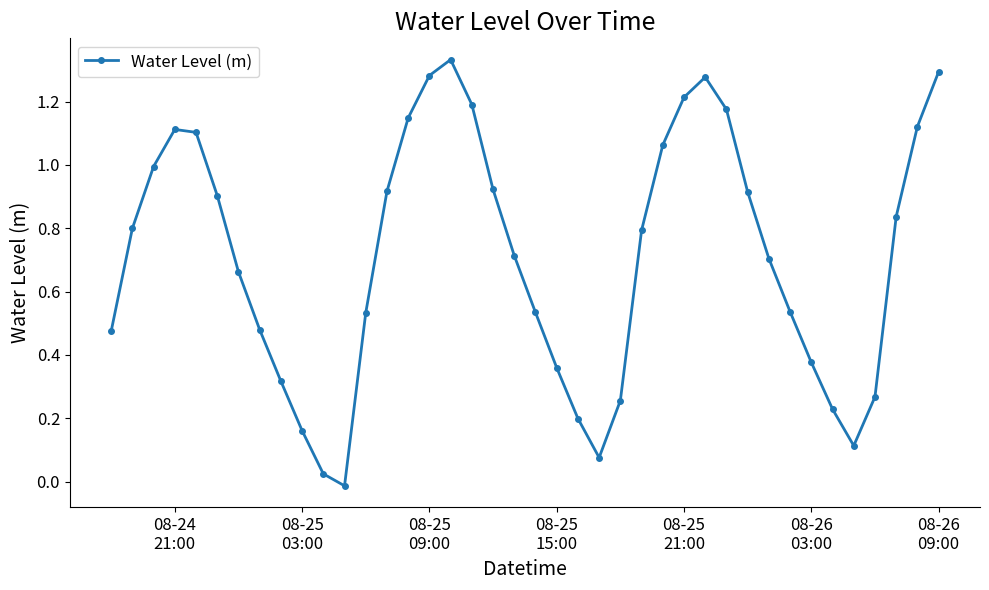

True or false: there are more than 1 points higher than both neighbors.

True